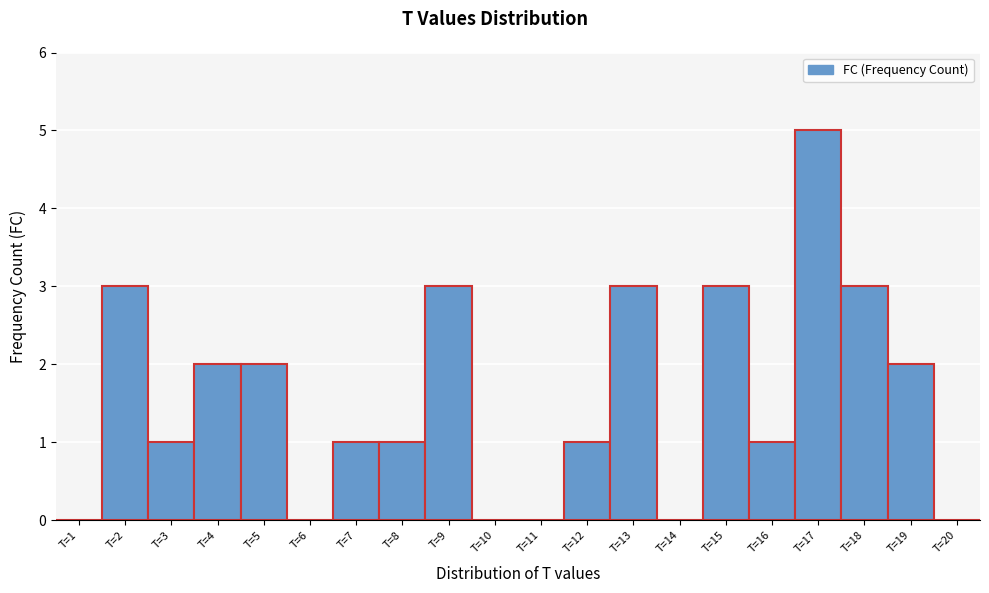

Reading left to right, transcribe this chart: for each bar, give the range it covers on the x-axis and its height. The values are not printed on the chart, so give them approximately, as read against the axis.

0.5 to 1.5: 0
1.5 to 2.5: 3
2.5 to 3.5: 1
3.5 to 4.5: 2
4.5 to 5.5: 2
5.5 to 6.5: 0
6.5 to 7.5: 1
7.5 to 8.5: 1
8.5 to 9.5: 3
9.5 to 10.5: 0
10.5 to 11.5: 0
11.5 to 12.5: 1
12.5 to 13.5: 3
13.5 to 14.5: 0
14.5 to 15.5: 3
15.5 to 16.5: 1
16.5 to 17.5: 5
17.5 to 18.5: 3
18.5 to 19.5: 2
19.5 to 20.5: 0